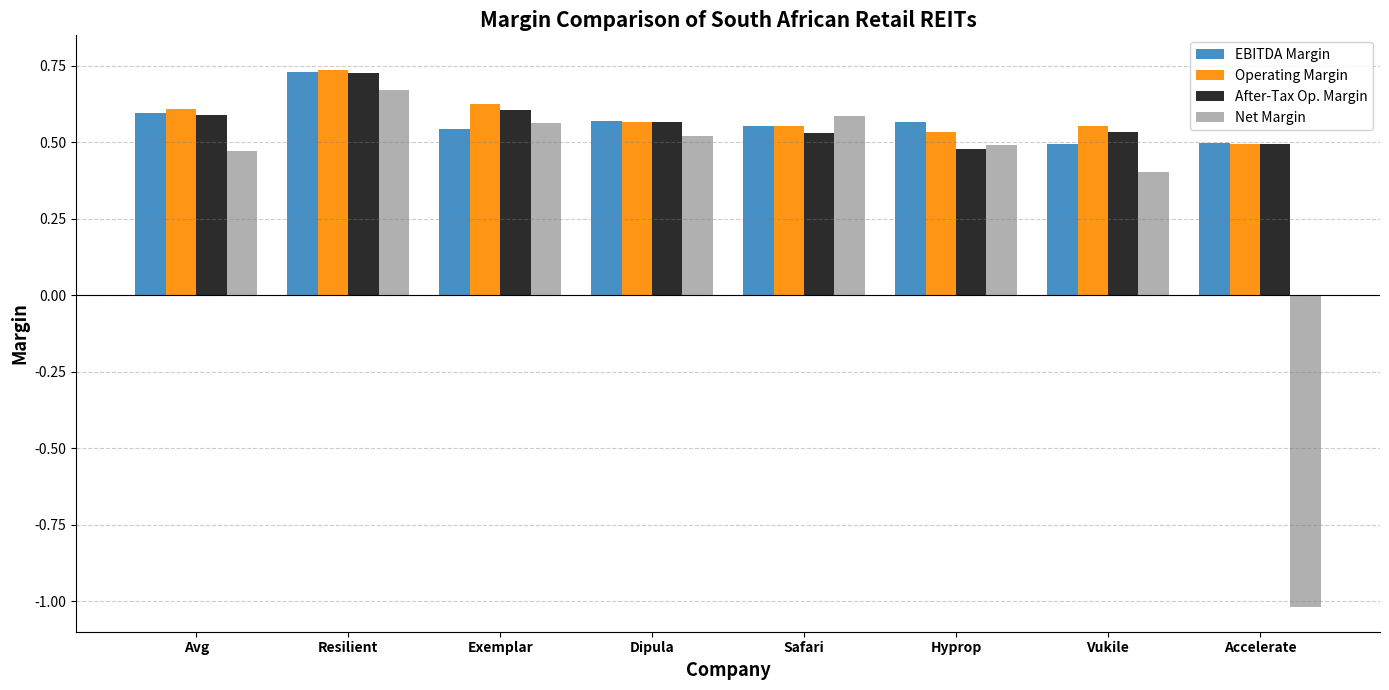

At which label does Operating Margin reach its peak?

Resilient